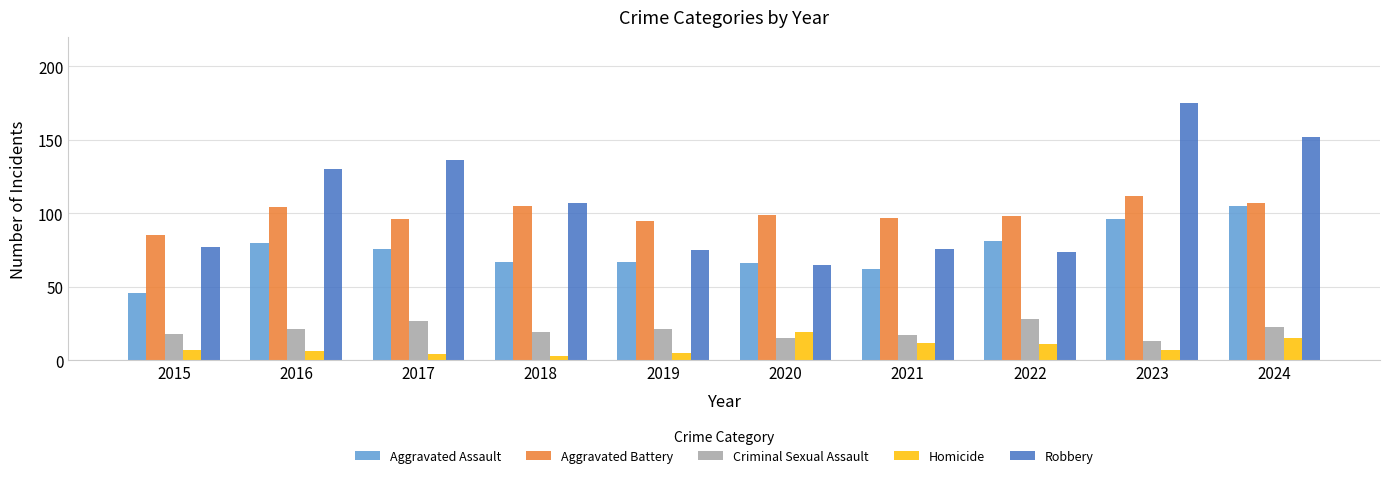

How many series are shown in this chart?

5